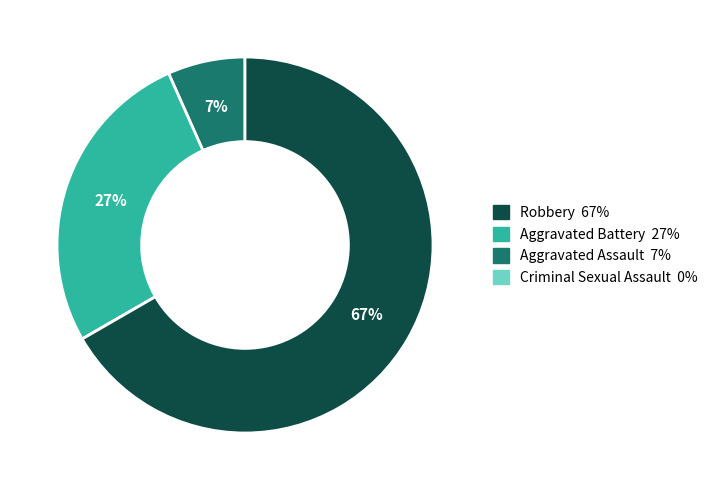

Is there any slice that represents more than half of the pie?

Yes